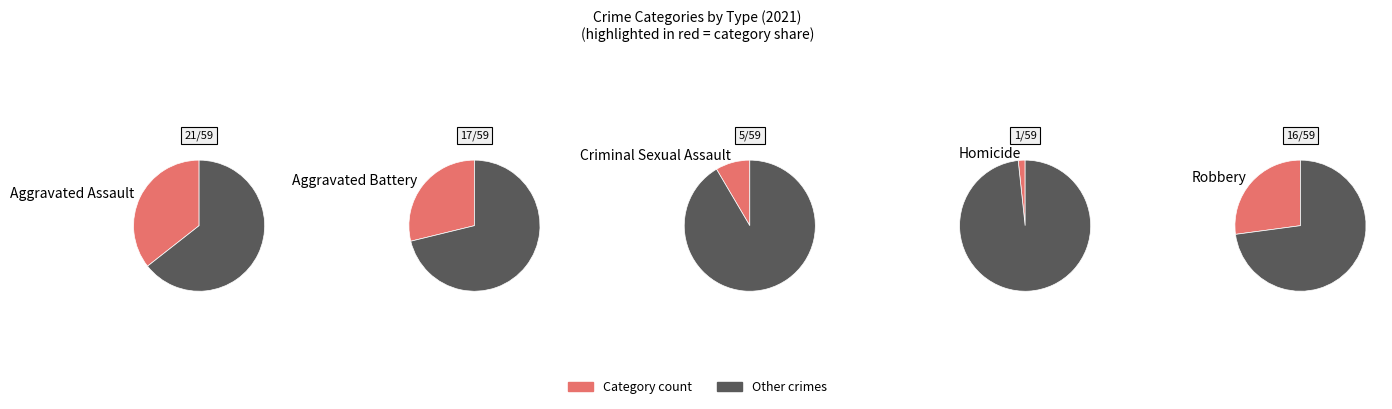

Which has a higher value, Aggravated Battery or Homicide?

Aggravated Battery